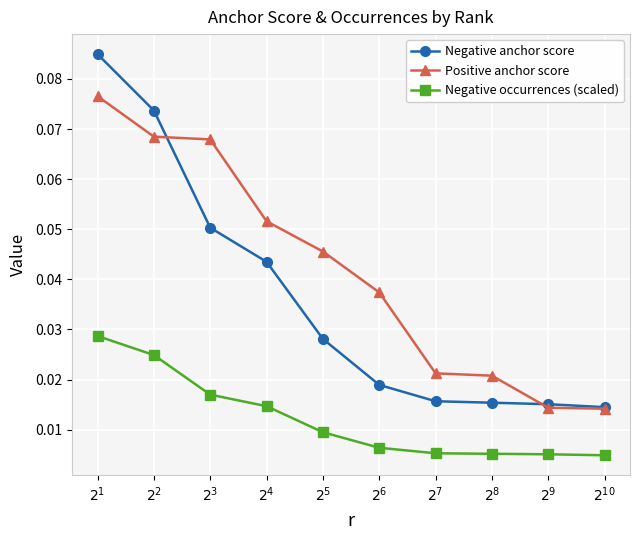

Which series has the widest spread of values?

Negative anchor score